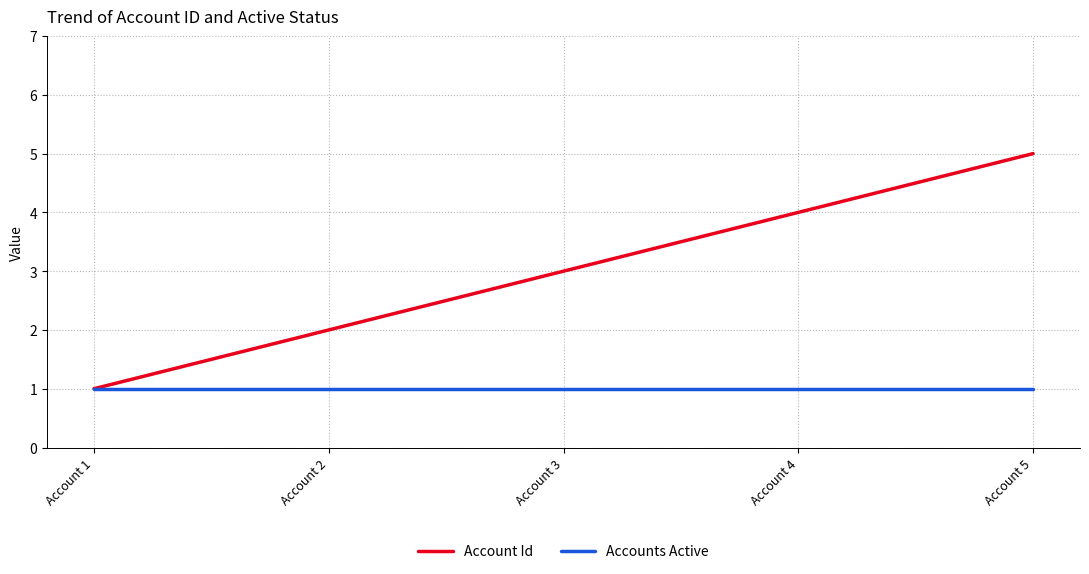

What is the difference between the Account Id values at Account 5 and Account 2?

3